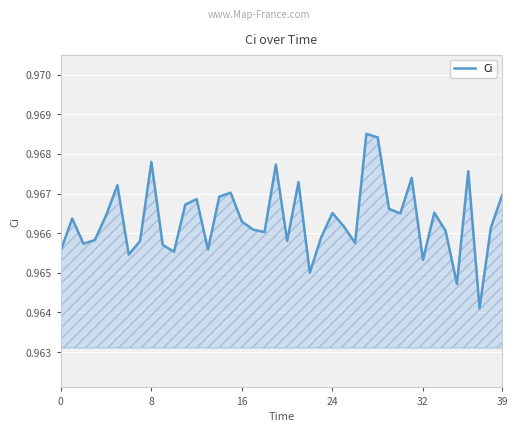

What is the label of the 23rd point from the right?

17